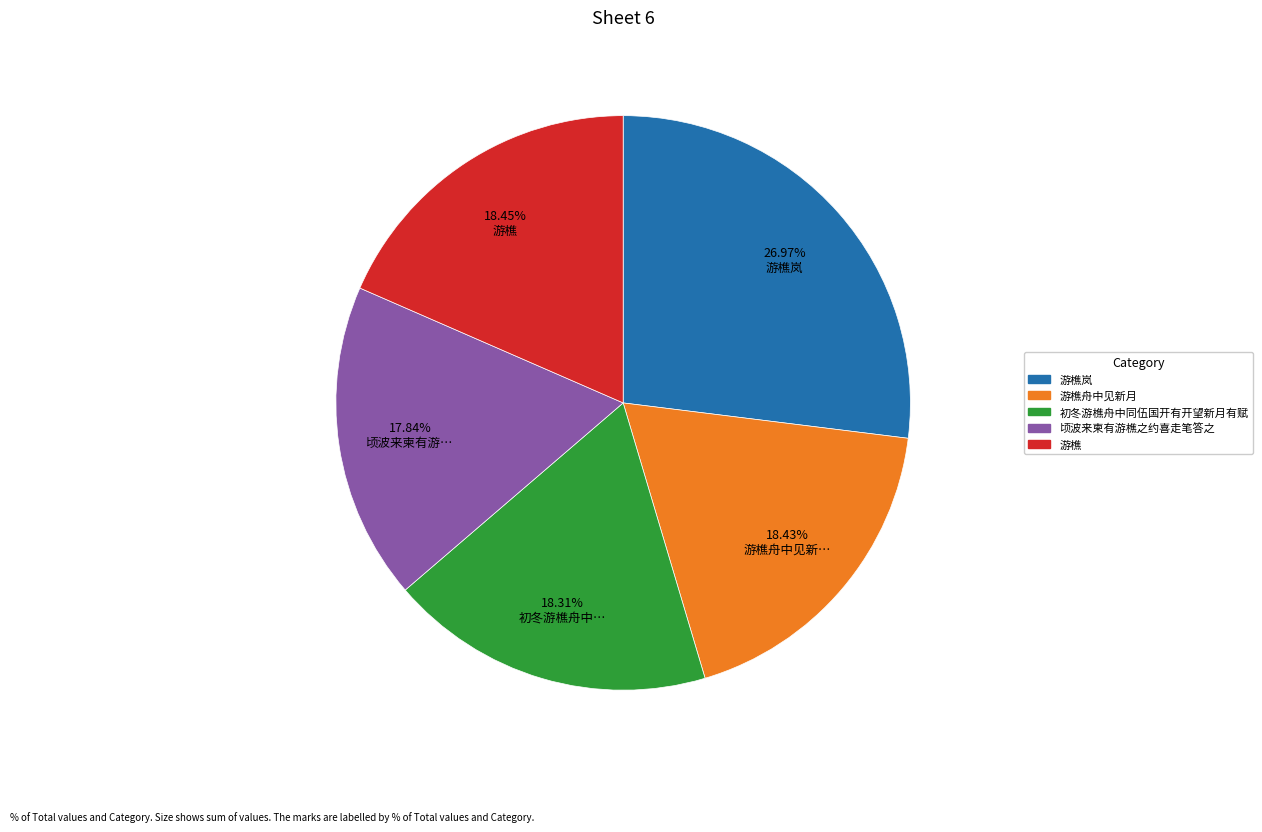

Is there a majority slice in this chart?

No